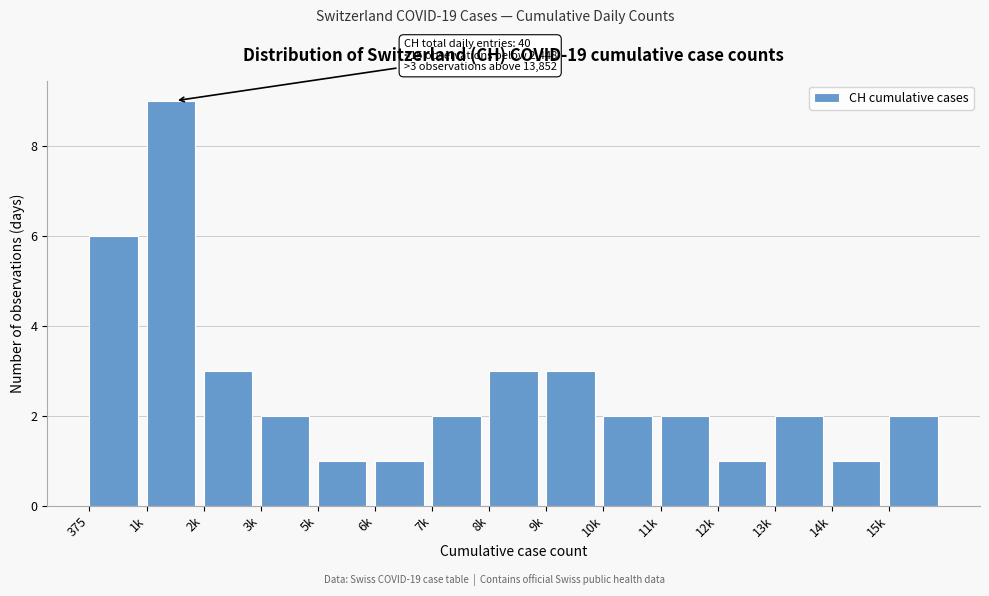

Reading left to right, what are all the values shown in this chart?

6	9	3	2	1	1	2	3	3	2	2	1	2	1	2